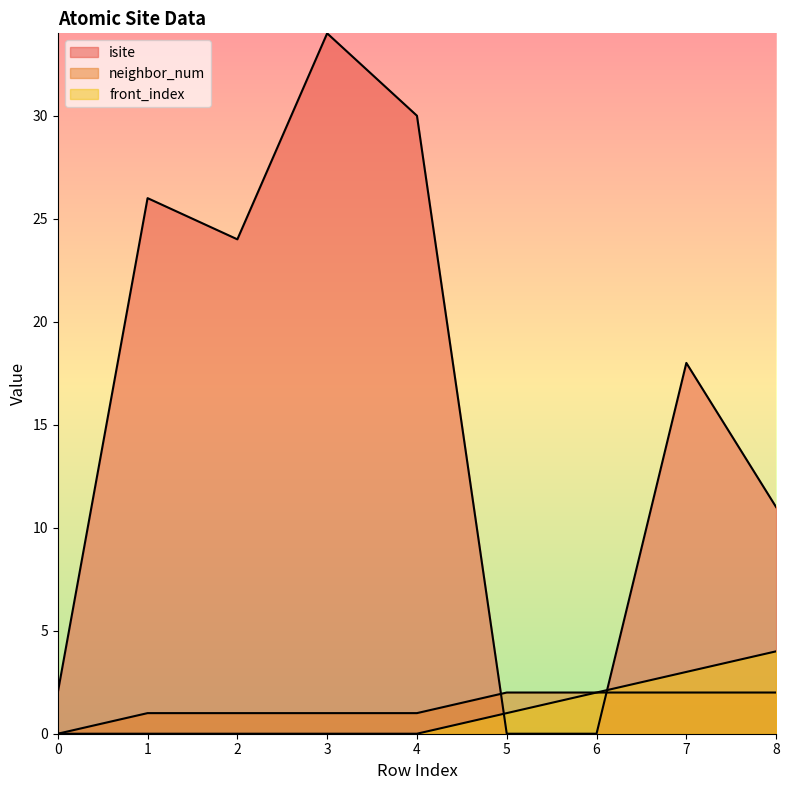

Rank the categories by front_index value from lowest to highest.

0, 1, 2, 3, 4, 5, 6, 7, 8